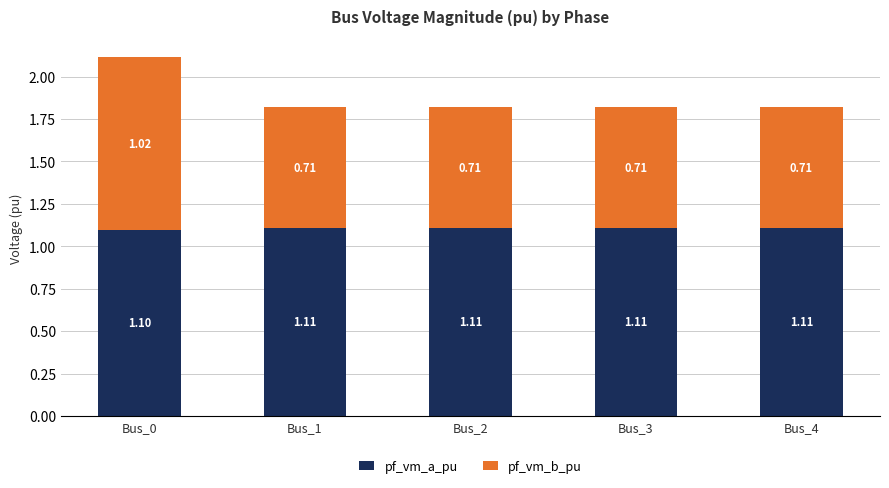

What is the sum of all pf_vm_a_pu values?

5.5